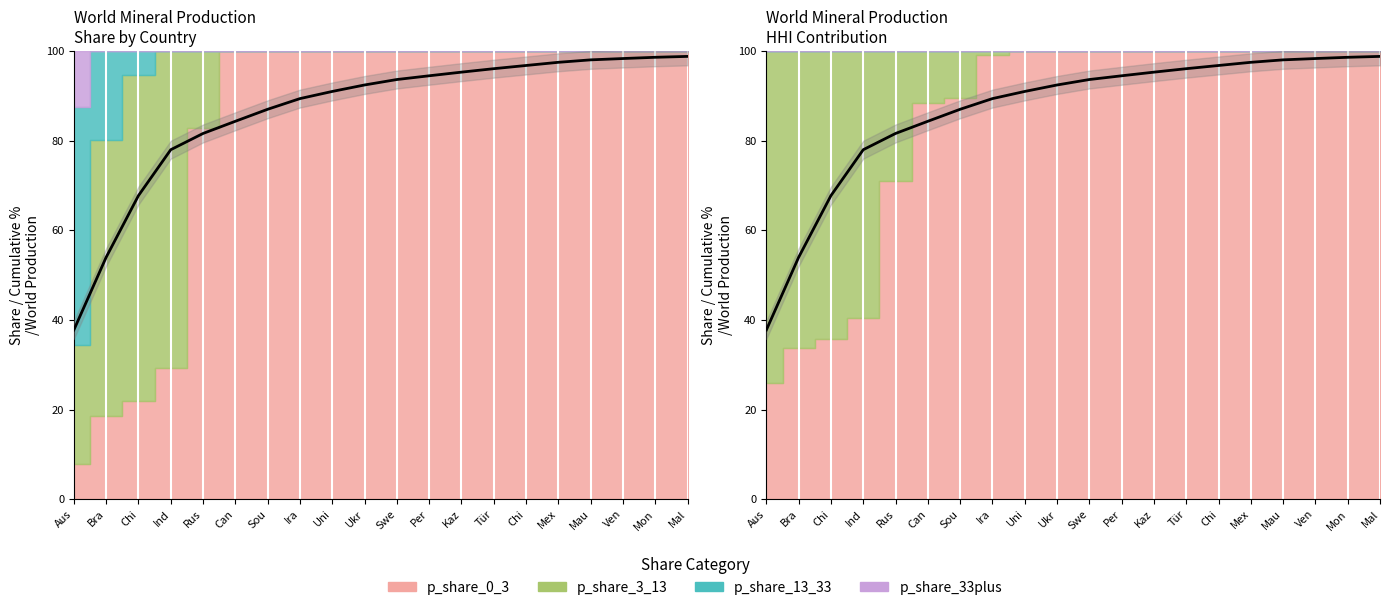

Where is the data nearest to the value 68?

Chi